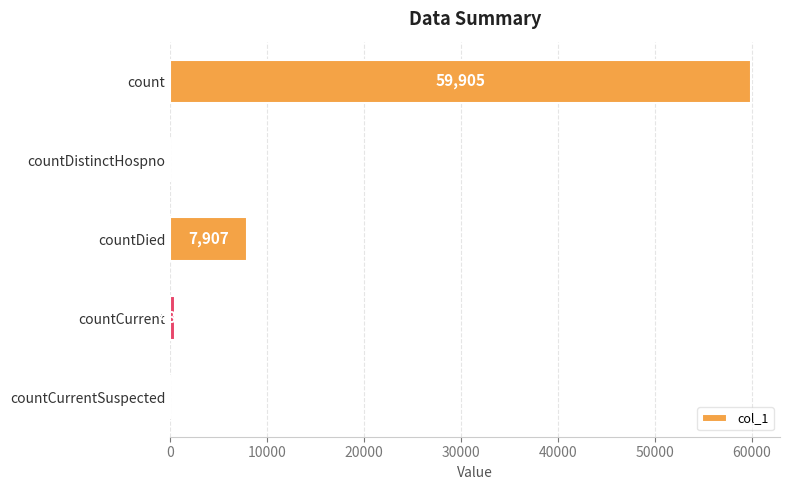

What is the average value?

13660